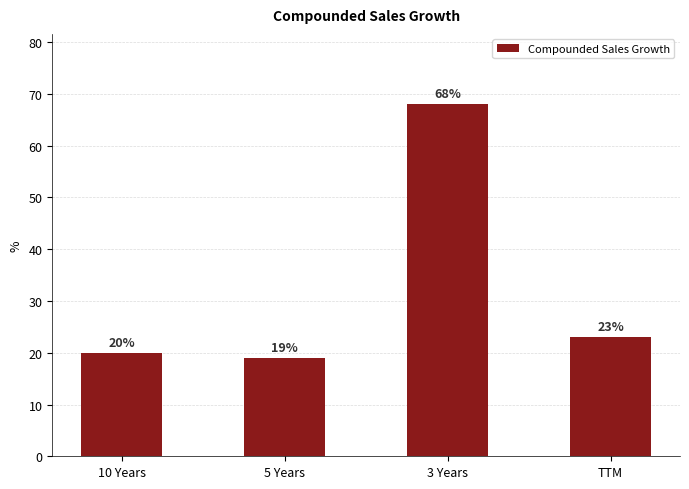

Reading left to right, transcribe all the data shown in this chart.

10 Years=20	5 Years=19	3 Years=68	TTM=23